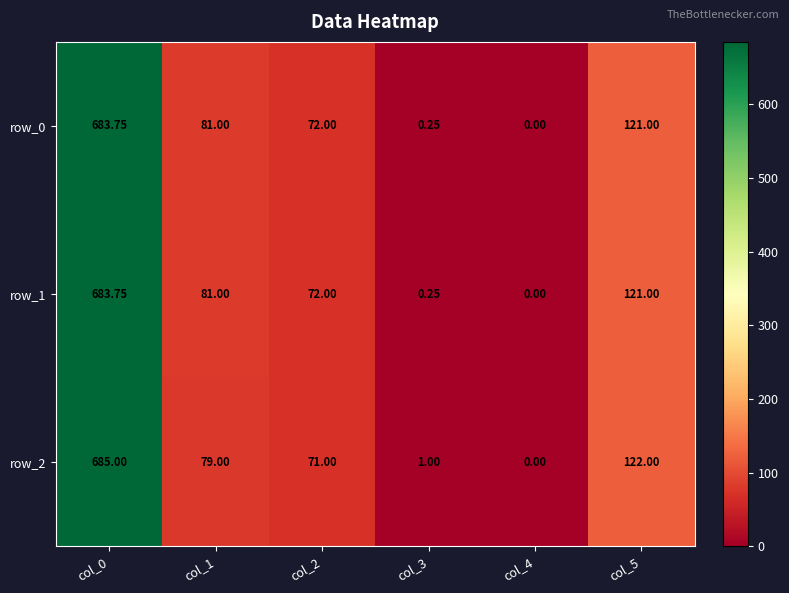

Is the value of row_1 at col_5 greater than the value of row_0 at col_4?

Yes